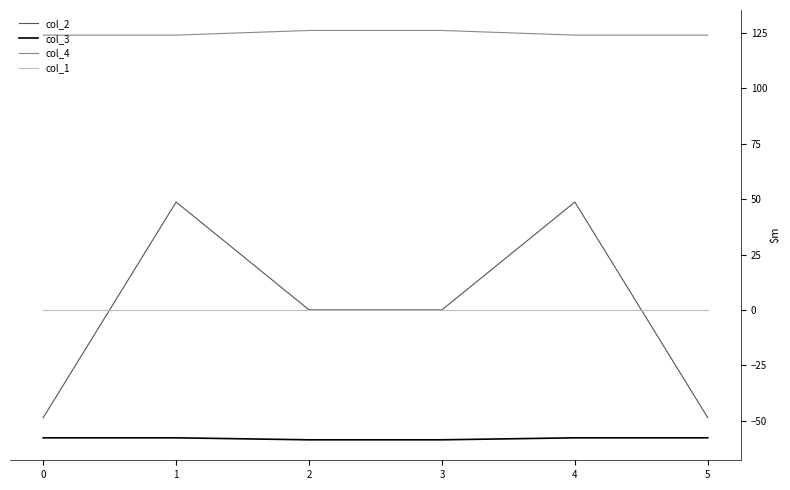

What is the total value across all series at 3?

67.5